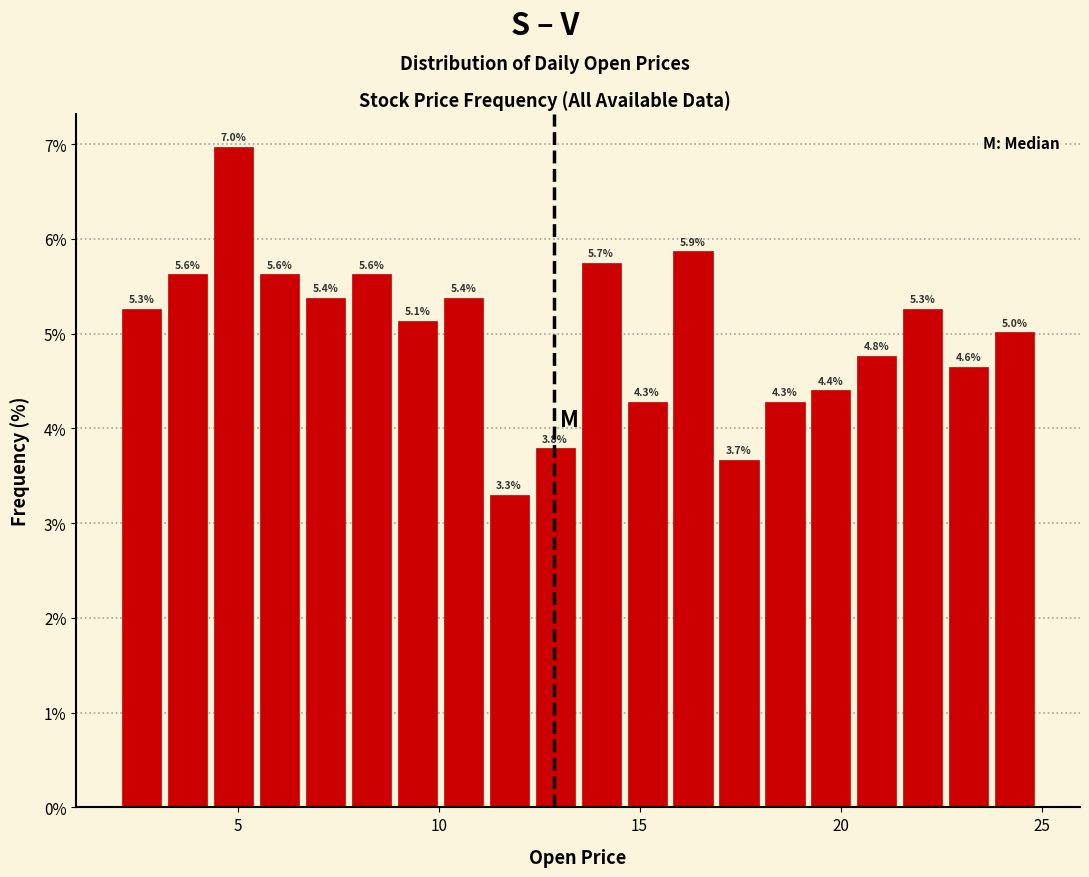

Read against the x-axis, roughly where is the centre of the tallest bar?

5.0